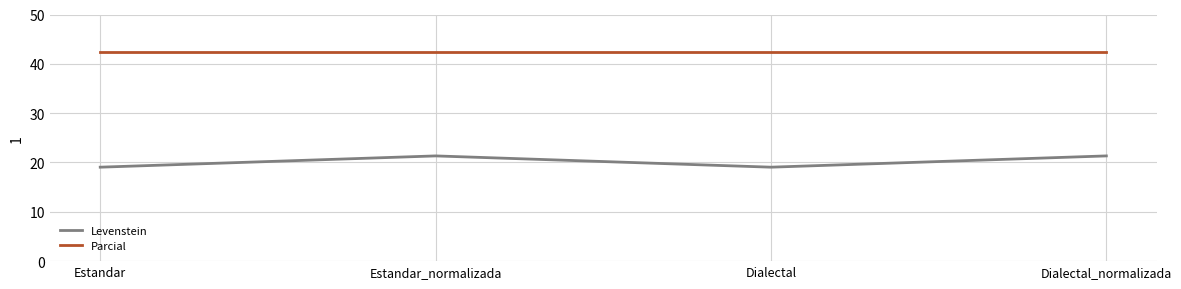

What is the lowest value of the Levenstein series?

19.0